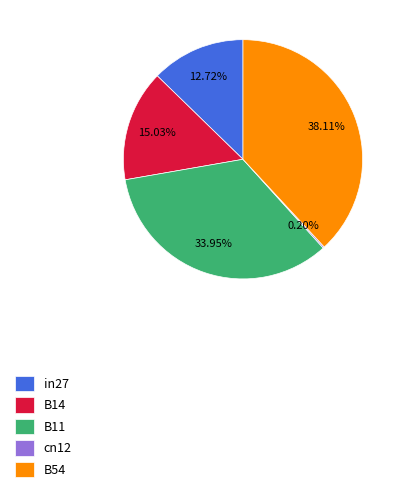

Between B14 and B11, which is larger?

B11